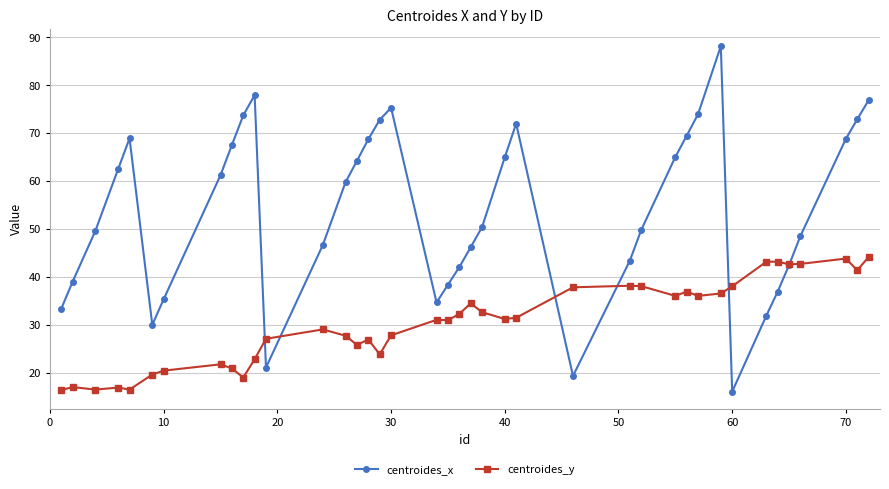

What is the minimum value for centroides_y?

16.4